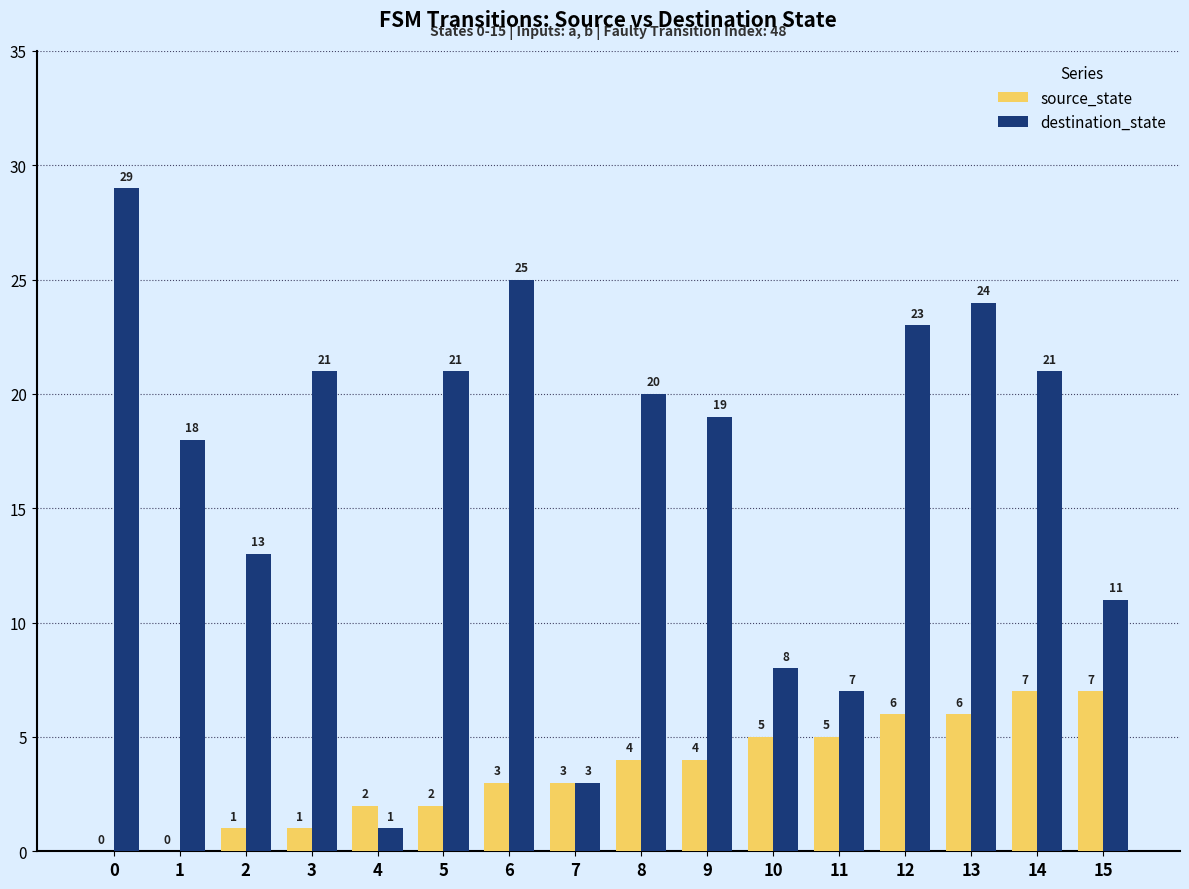

What is the total value across all series at 11?

12